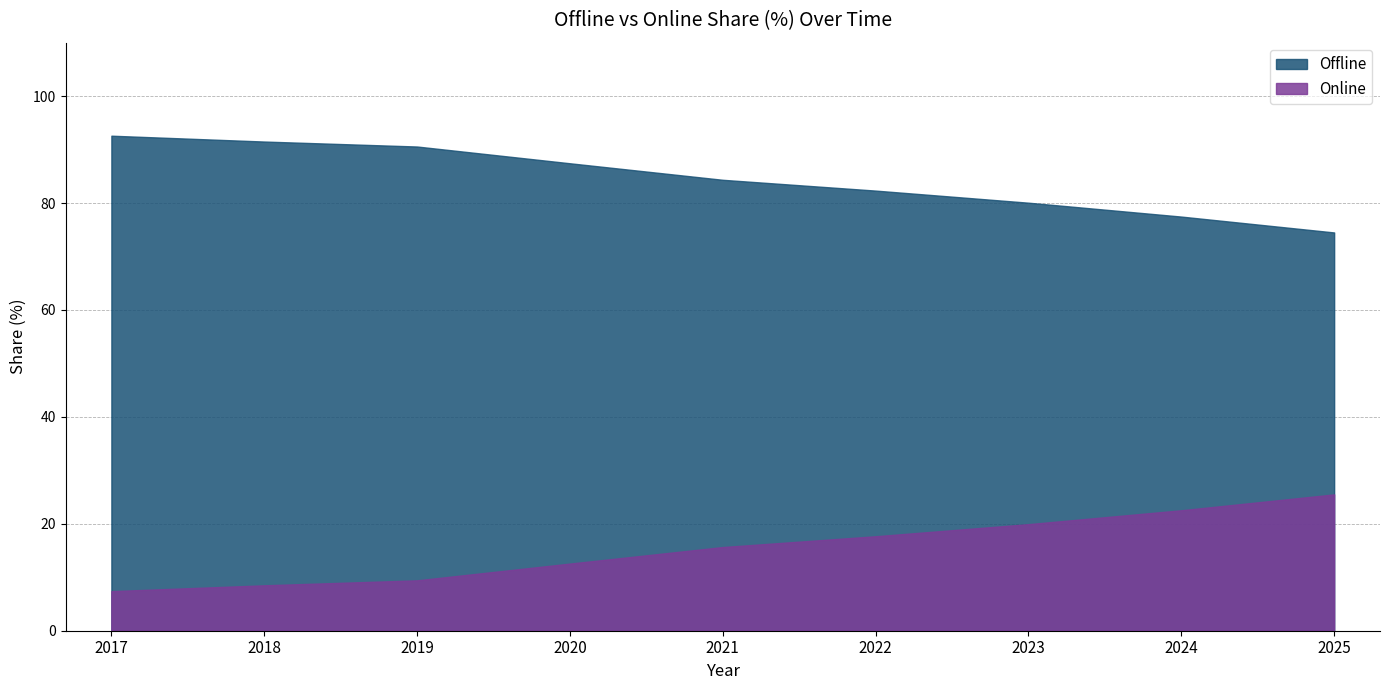

Count the number of data series in this chart.

2